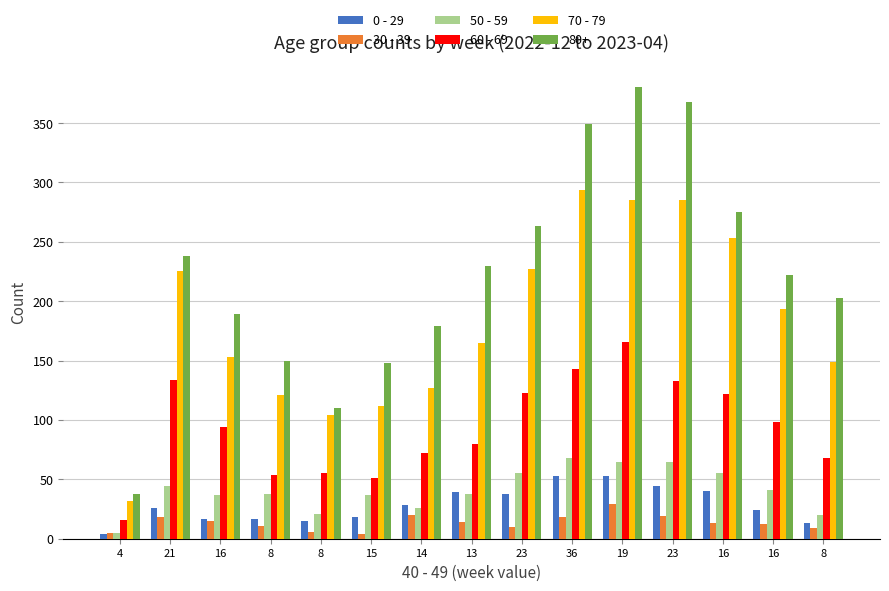

What is the sum of all 30 - 39 values?

203